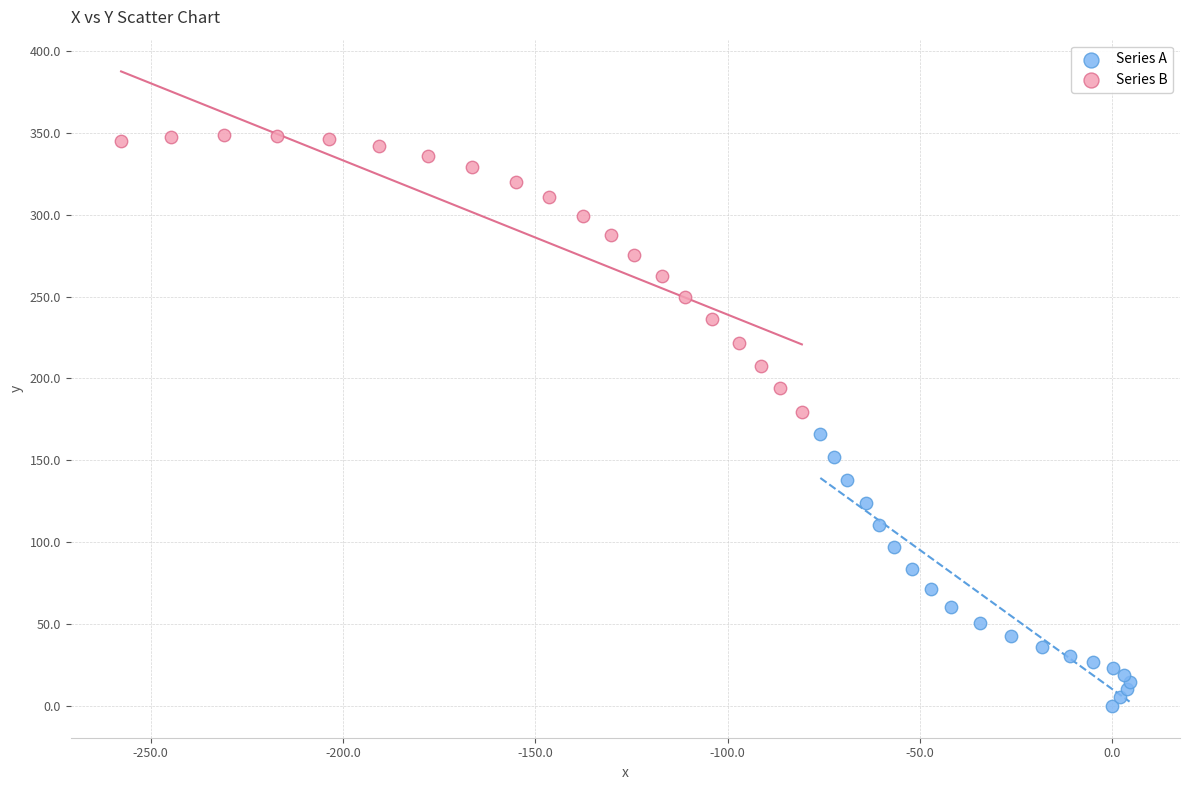

What are all the series names shown in the legend?

Series A, Series B